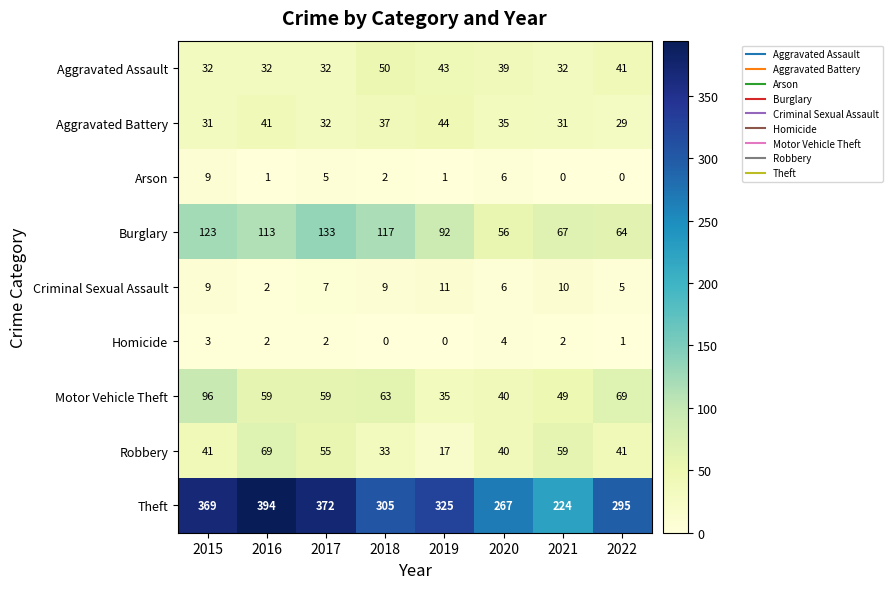

Is it true that Burglary equals 117 at 2018?

True